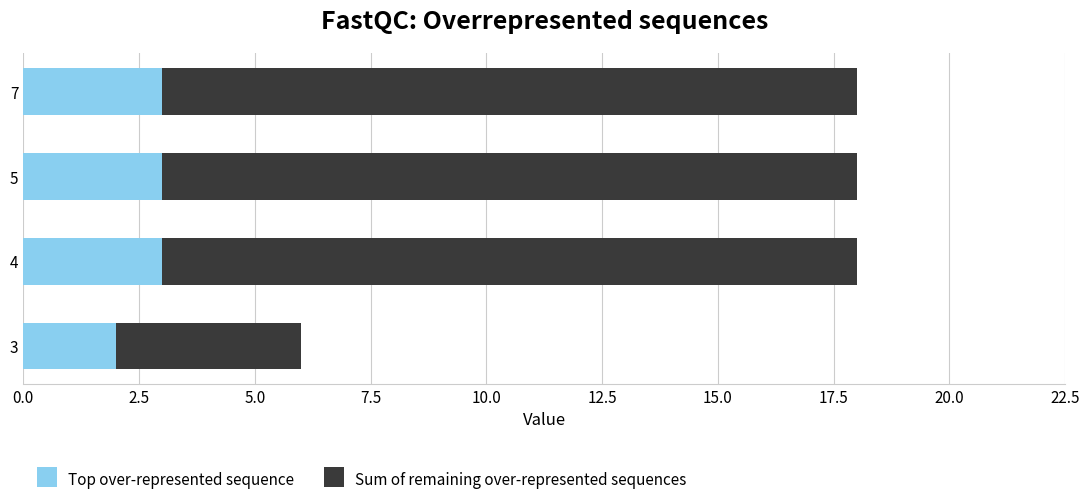

At which label does Top over-represented sequence reach its minimum?

3